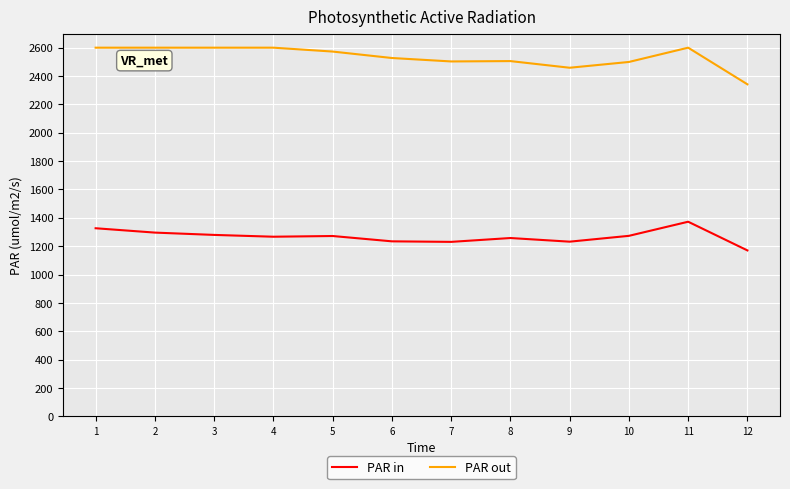

What are all the series names shown in the legend?

PAR in, PAR out